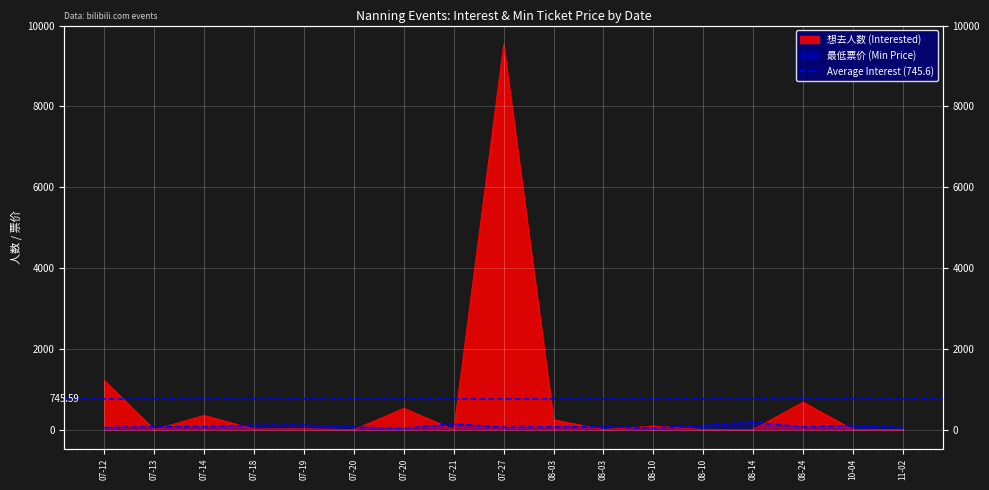

At how many categories does at least one series exceed 7207?

1